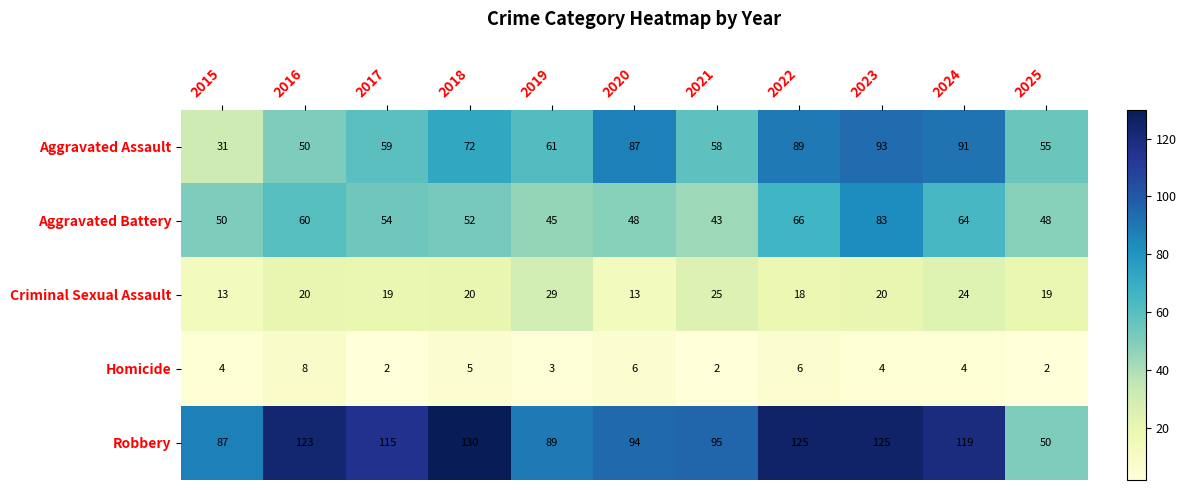

Count the Homicide values in the range 2 to 6.

10